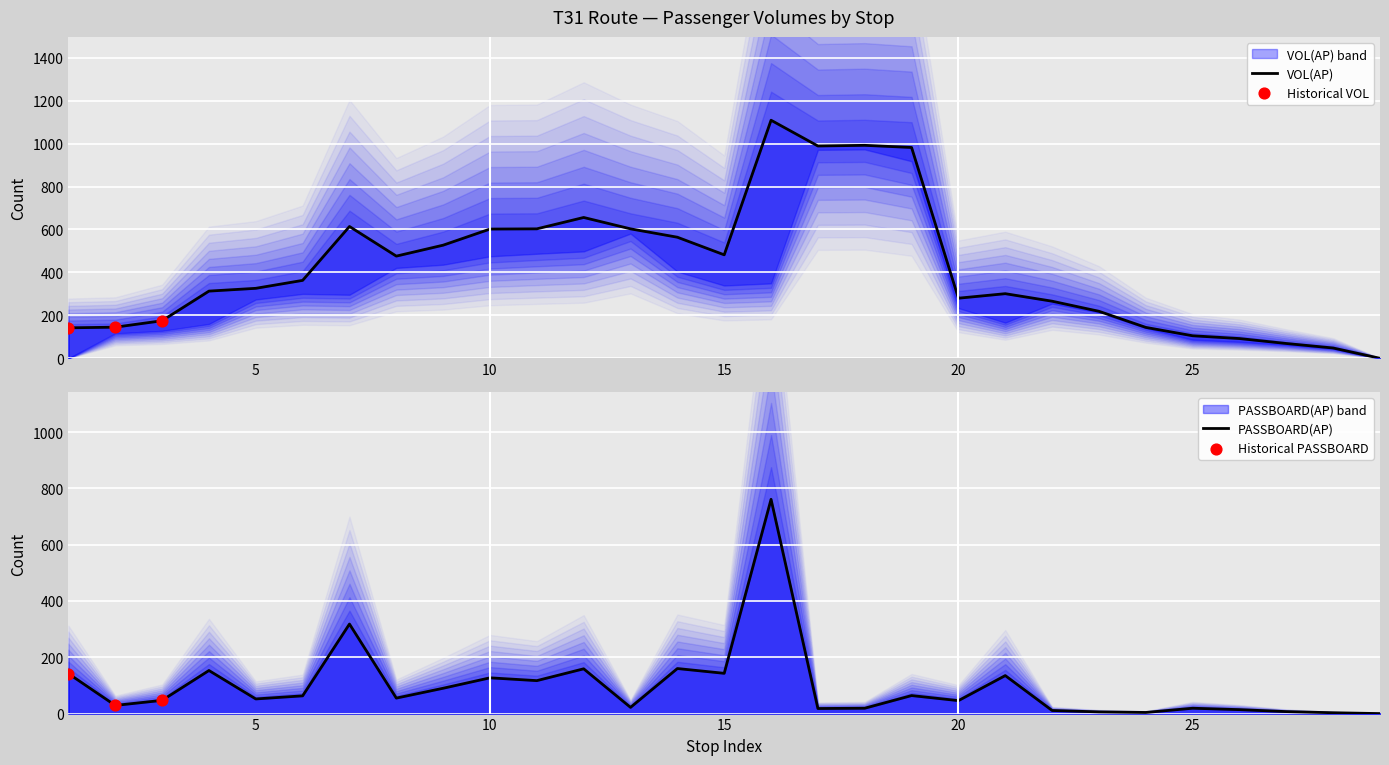

What is the total value across all series at 7?

932